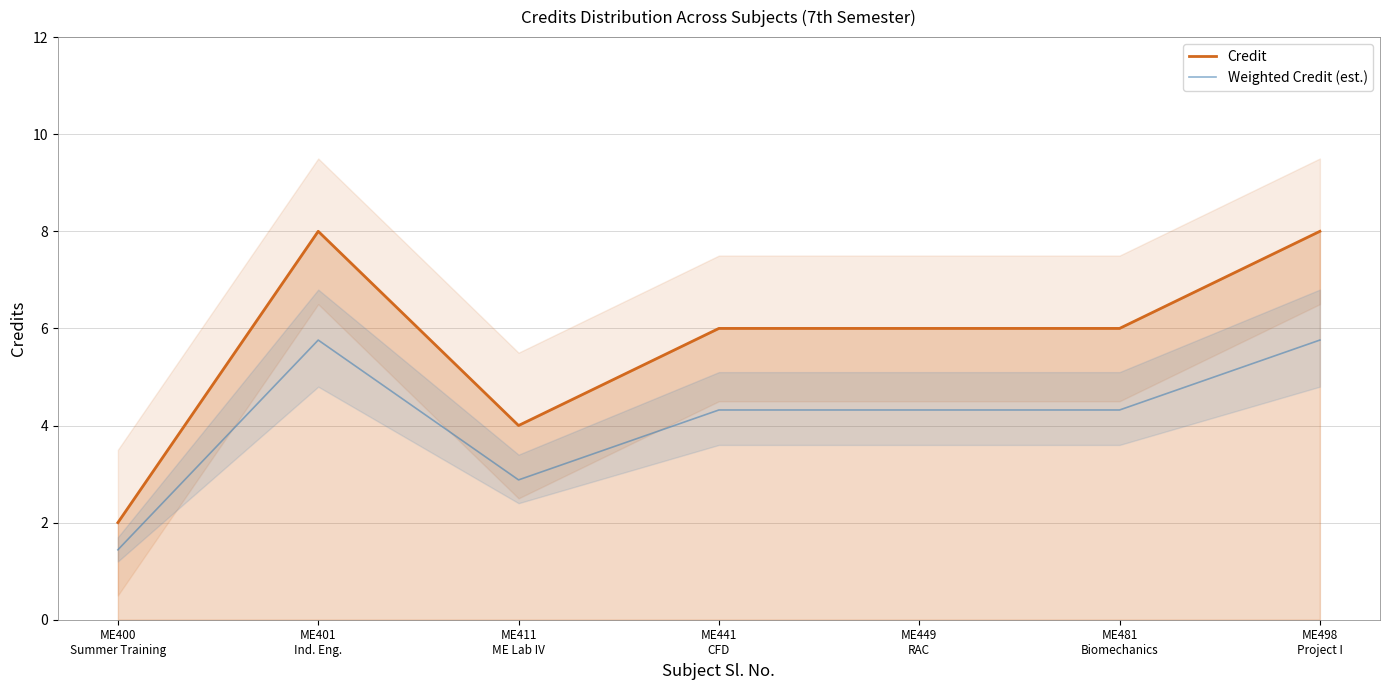

Reading left to right, extract all data points from this chart.

Credit: 2.0	8.0	4.0	6.0	6.0	6.0	8.0
Weighted Credit (est.): 1.4	5.8	2.9	4.3	4.3	4.3	5.8